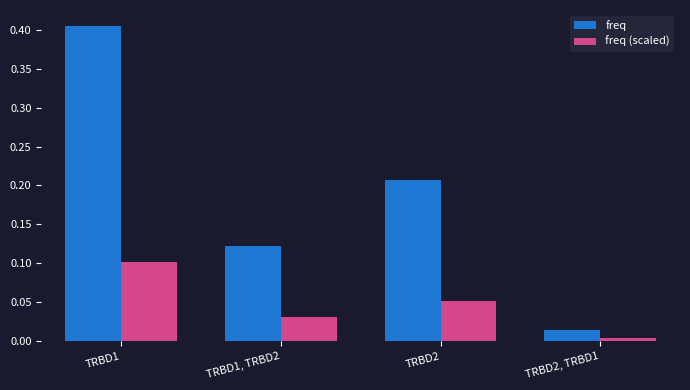

What position from the left is TRBD2, TRBD1?

4